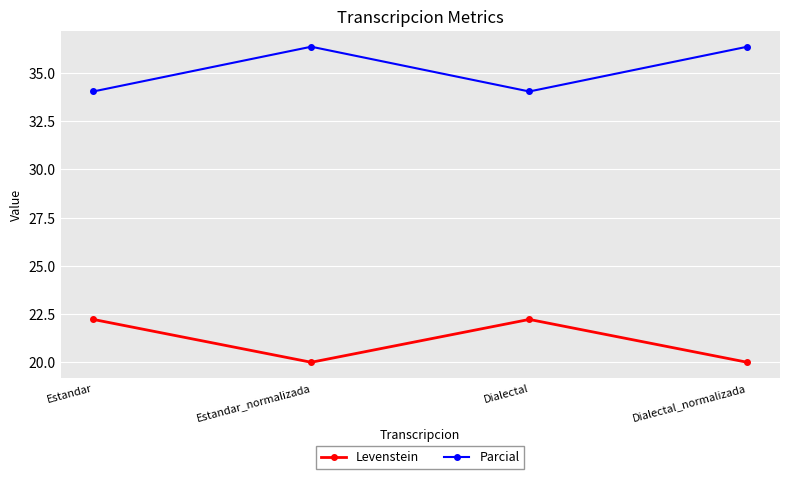

What position from the right is Estandar?

4